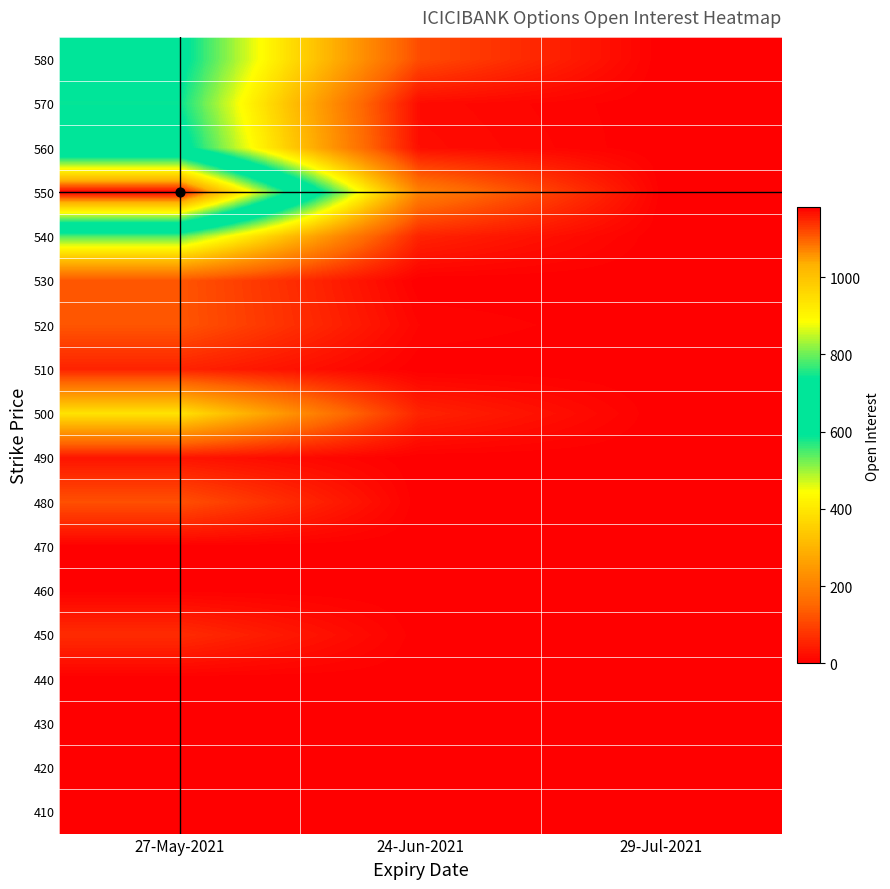

What is the total value across all series at 29-Jul-2021?

3